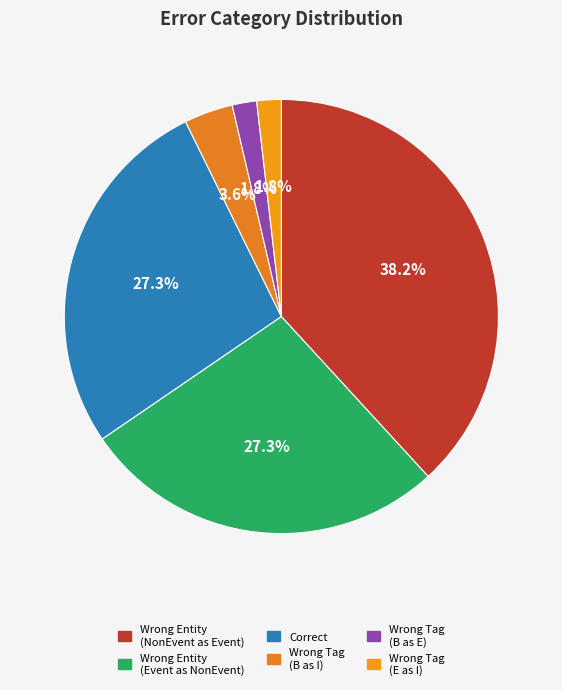

Which slice is the smallest?

Wrong_Tag_B_as_E